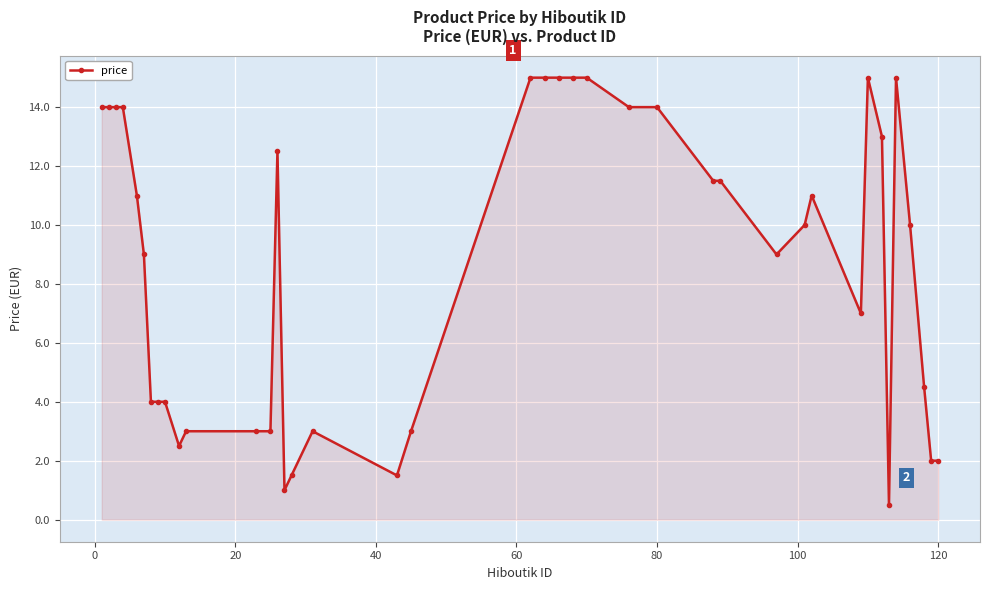

True or false: the data has more than 0 interior local peaks.

True